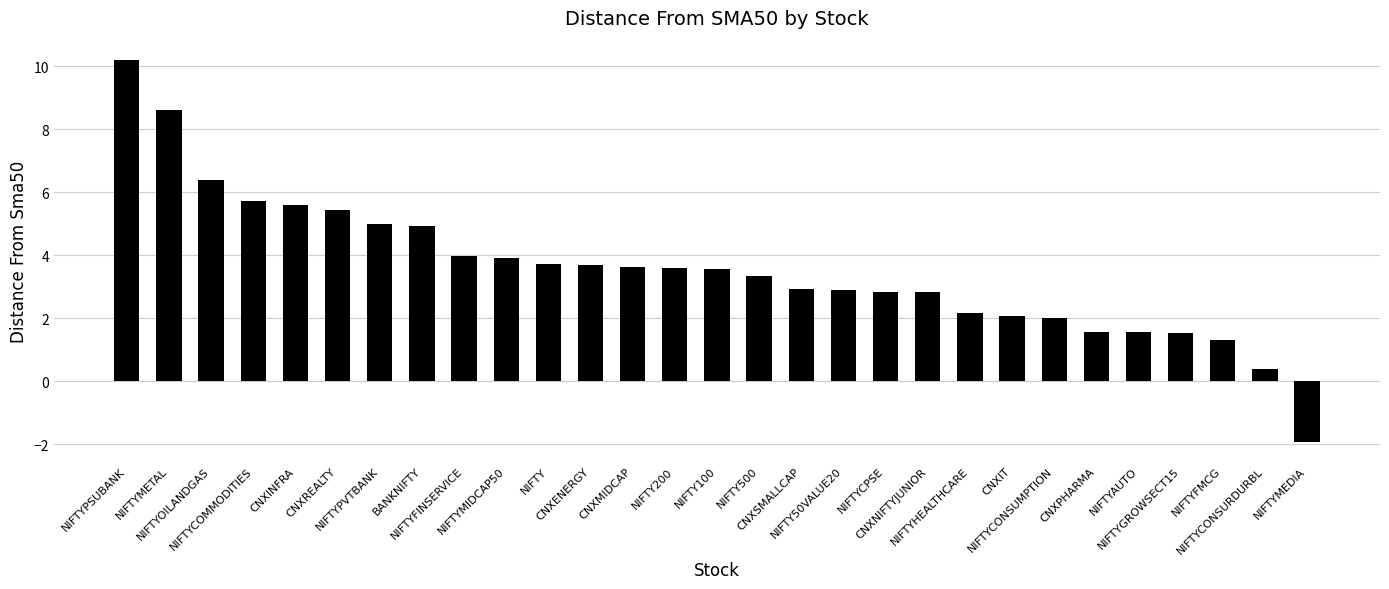

Is it true that the value at CNXENERGY is 2.2?

False